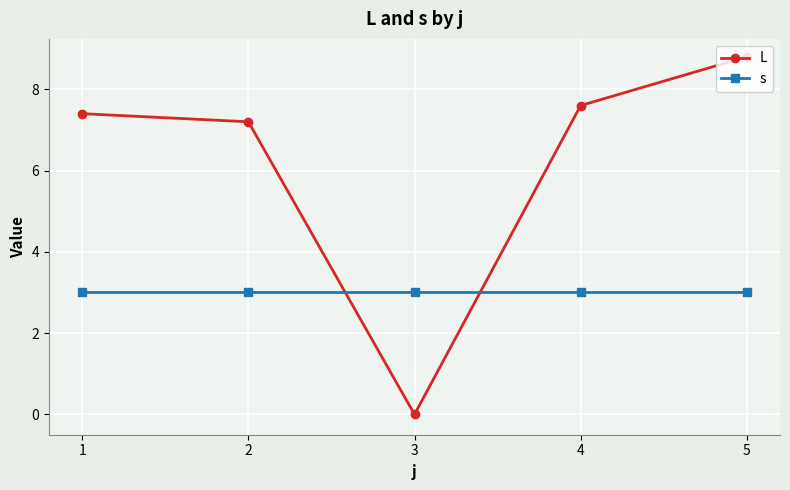

Between 2 and 4, which series saw the biggest shift?

L